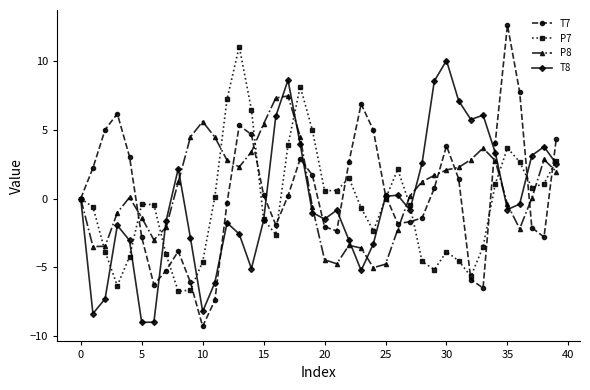

List the series in order of their peak value, lowest first.

P8, T8, P7, T7